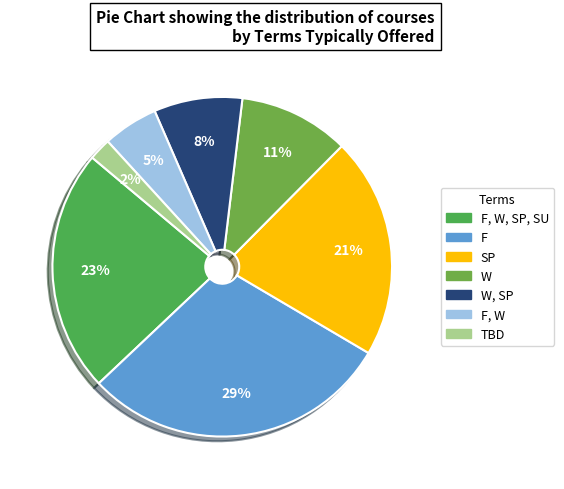

To the nearest percent, what is the average slice percentage?

14%